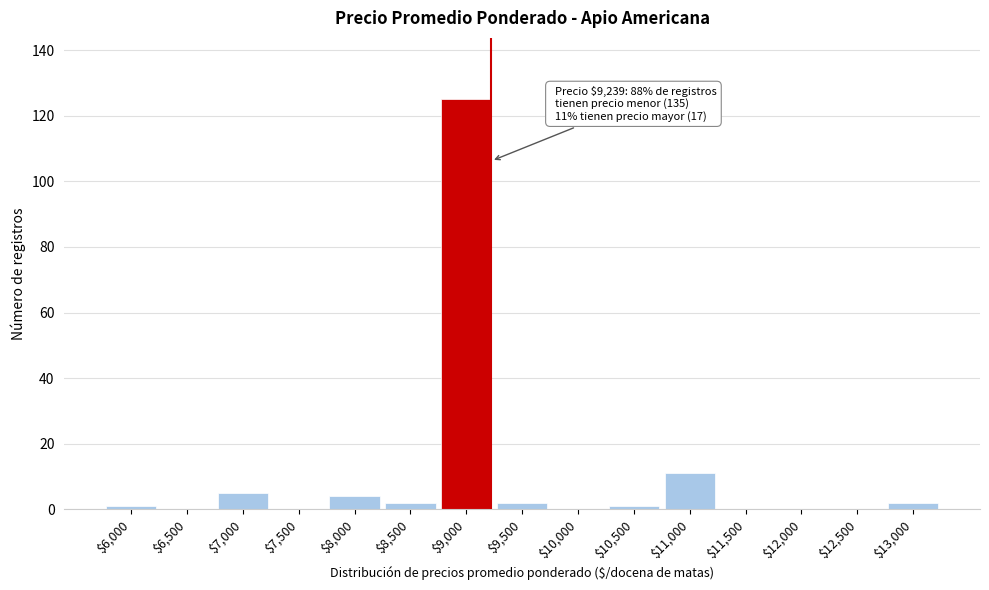

What is the sum of all values?

153